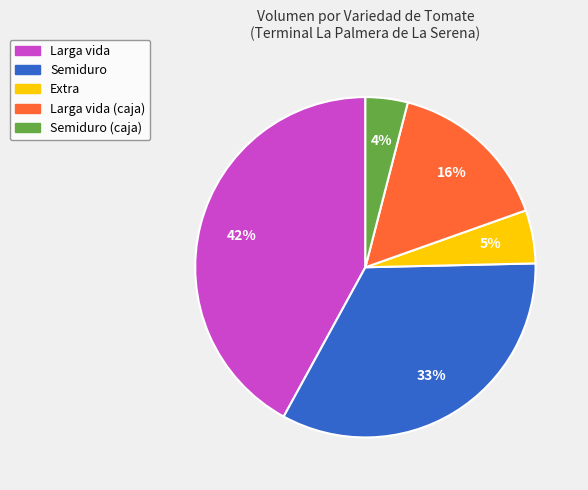

Combined, do Extra and Semiduro (caja) account for over 50%?

No